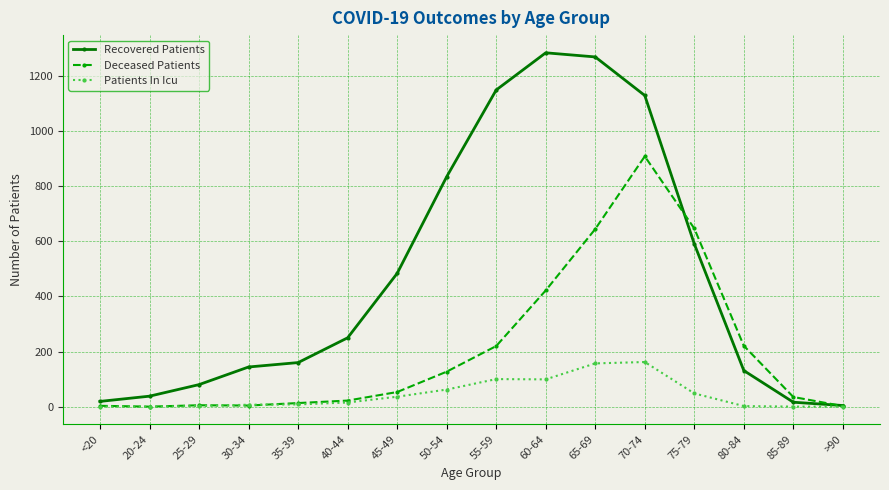

The value of Deceased Patients at 70-74 is 1399. True or false?

False